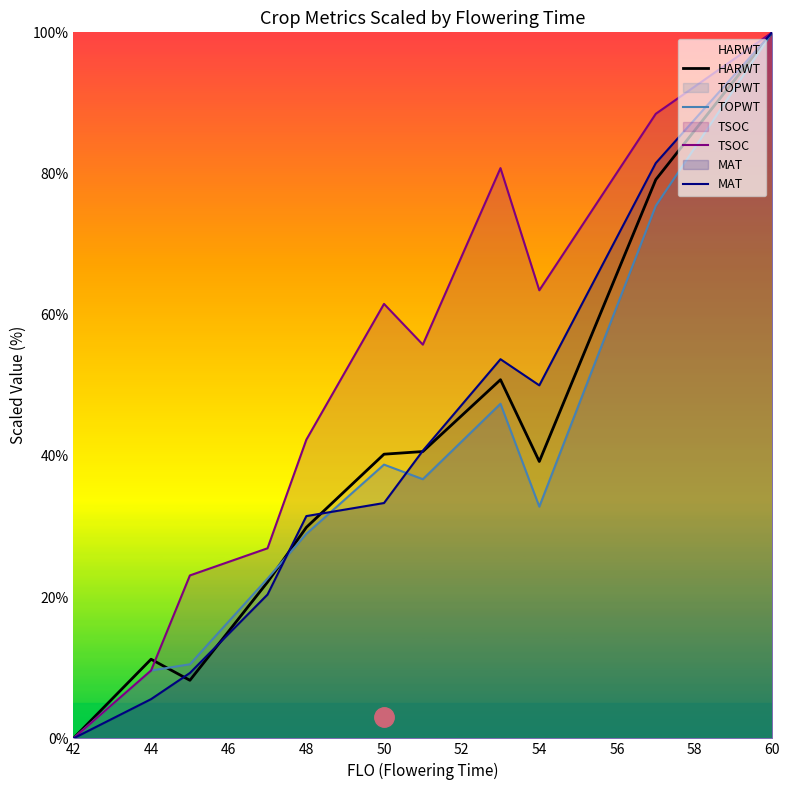

What is the total value across all series at 50?

173.9